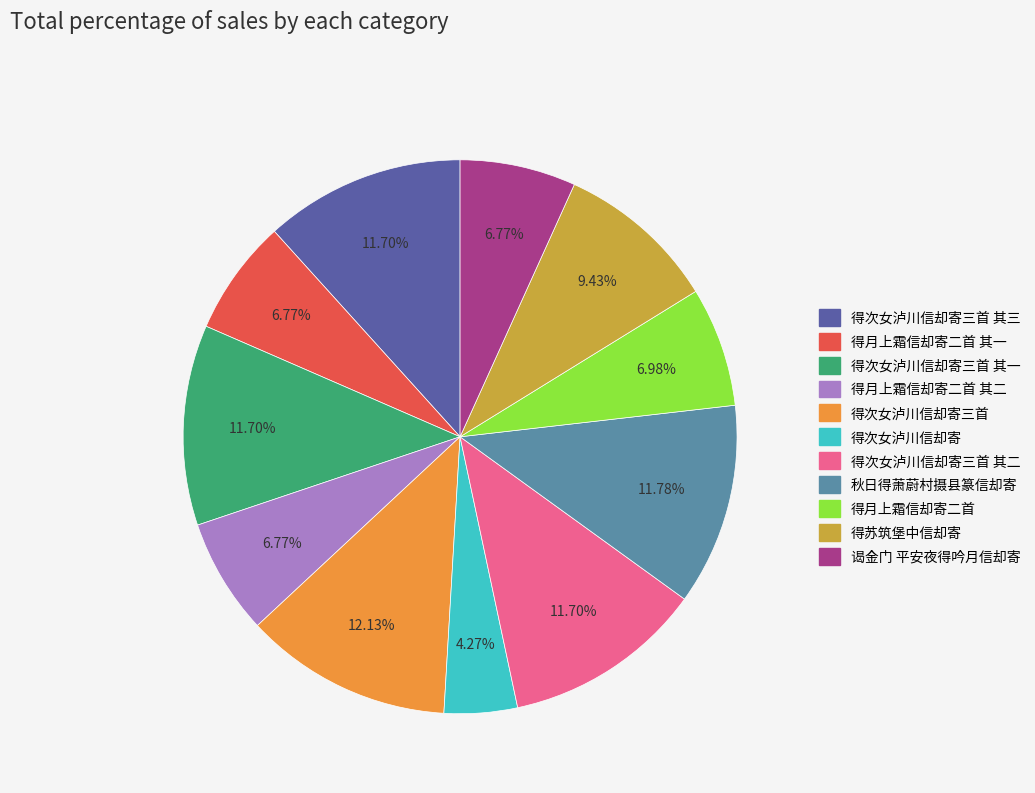

Which slice is the smallest?

得次女泸川信却寄